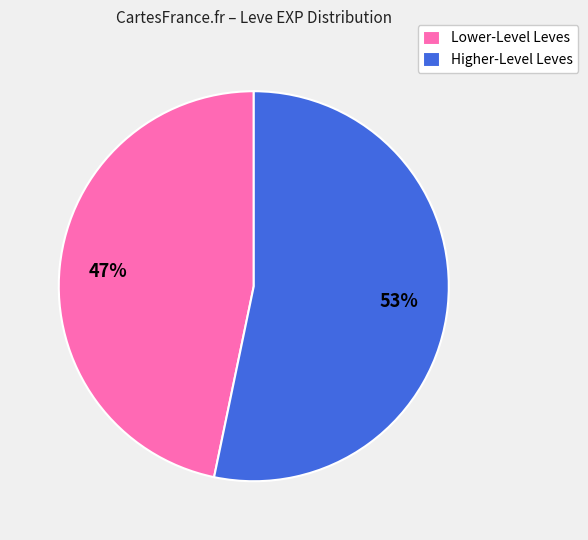

To the nearest percent, what is the combined percentage of Lower-Level Leves and Higher-Level Leves?

100%